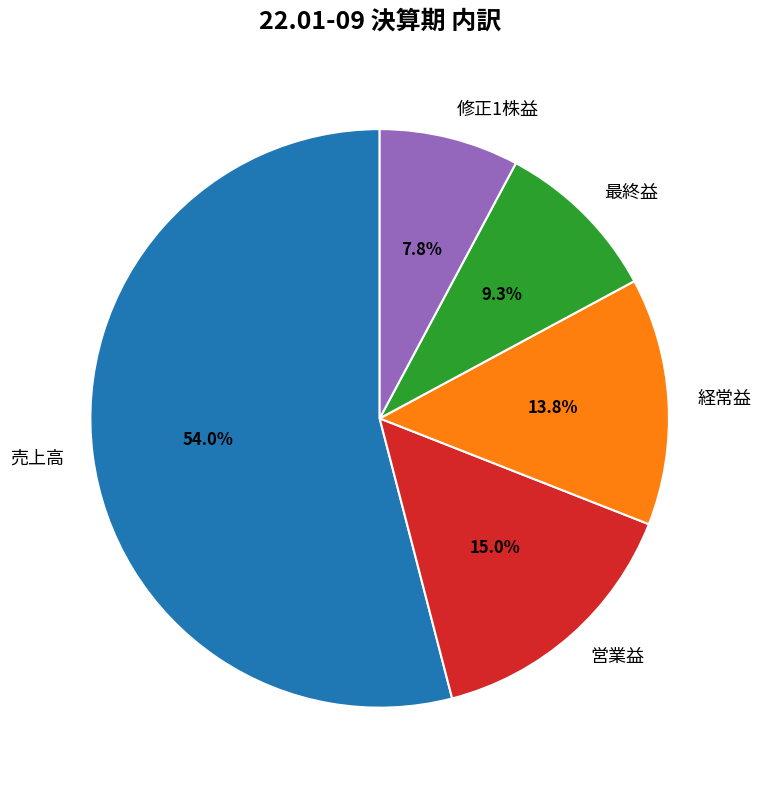

Does 売上高 represent more than half of the total?

Yes